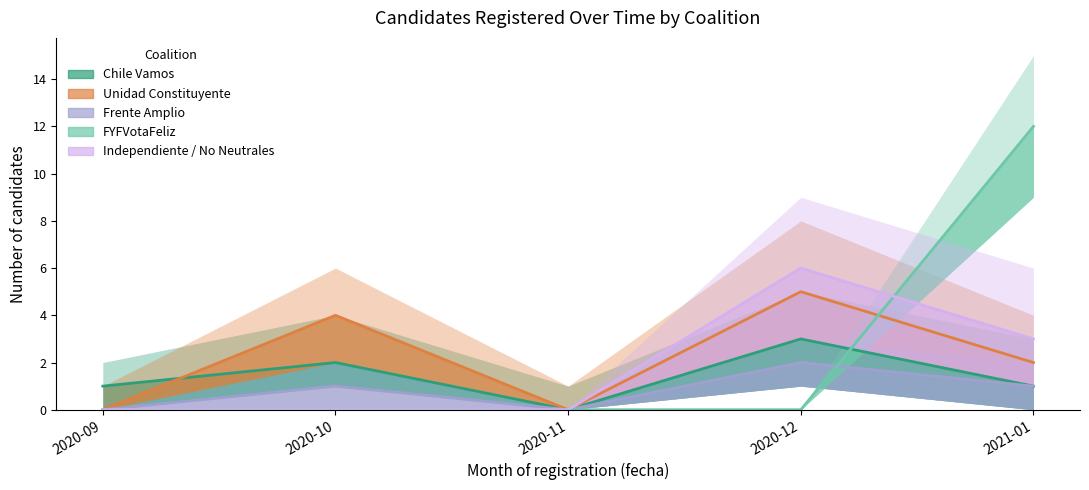

Between 2020-10 and 2021-01, which is larger?

2020-10